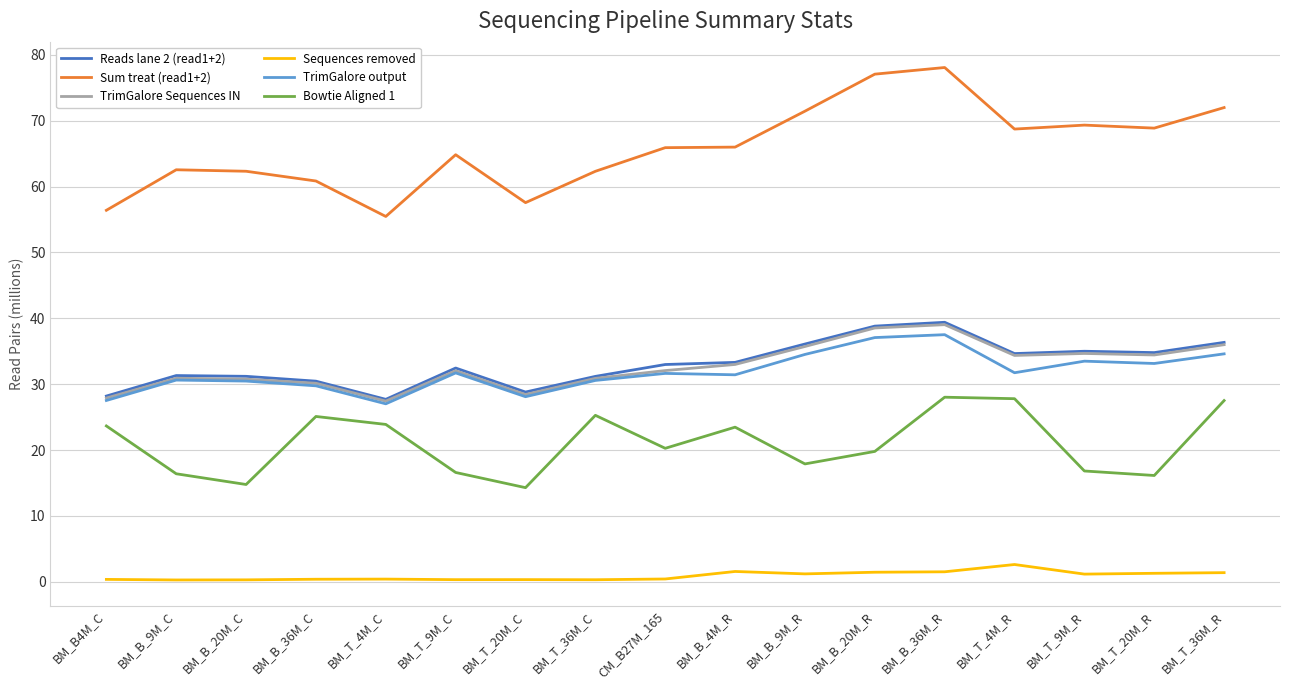

Between BM_T_36M_C and BM_B_36M_R, which series saw the biggest shift?

Sum treat (read1+2)